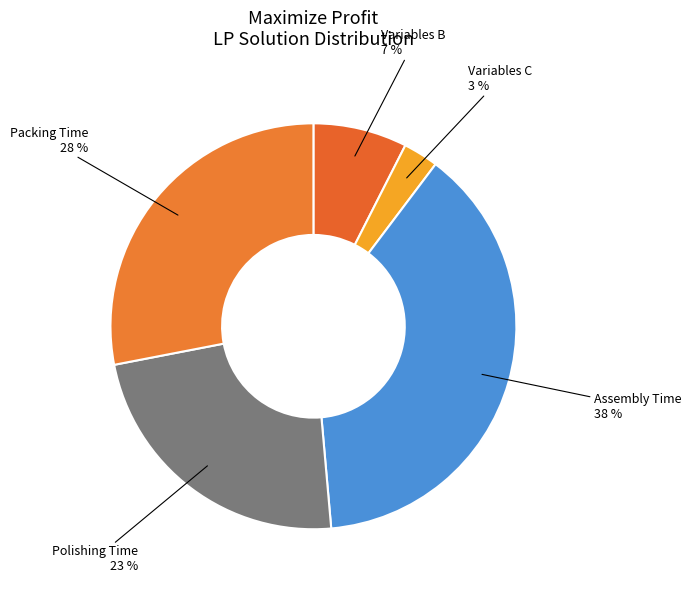

How many segments does this pie chart have?

5